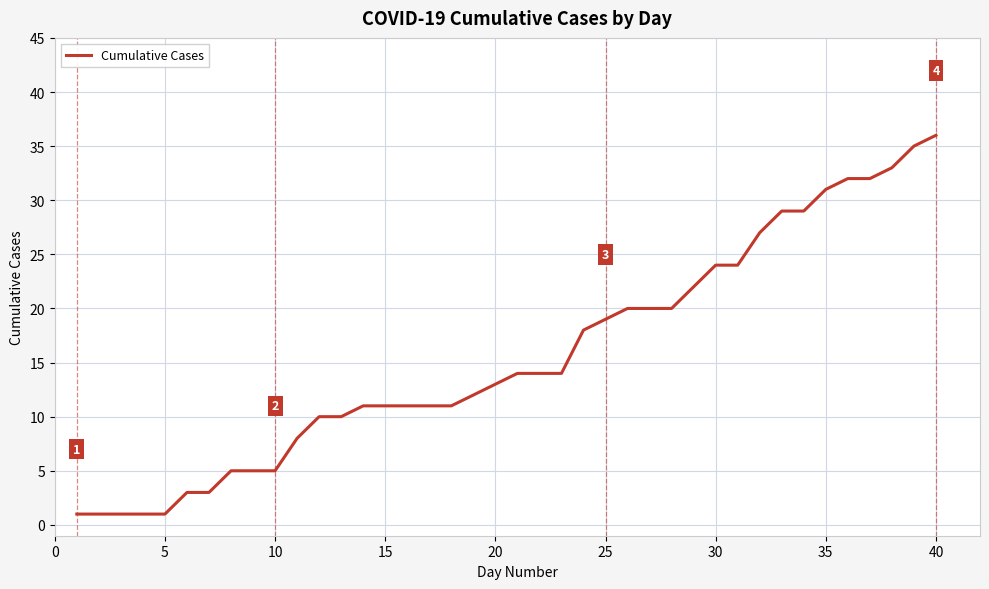

What is the maximum value shown in the chart?

36